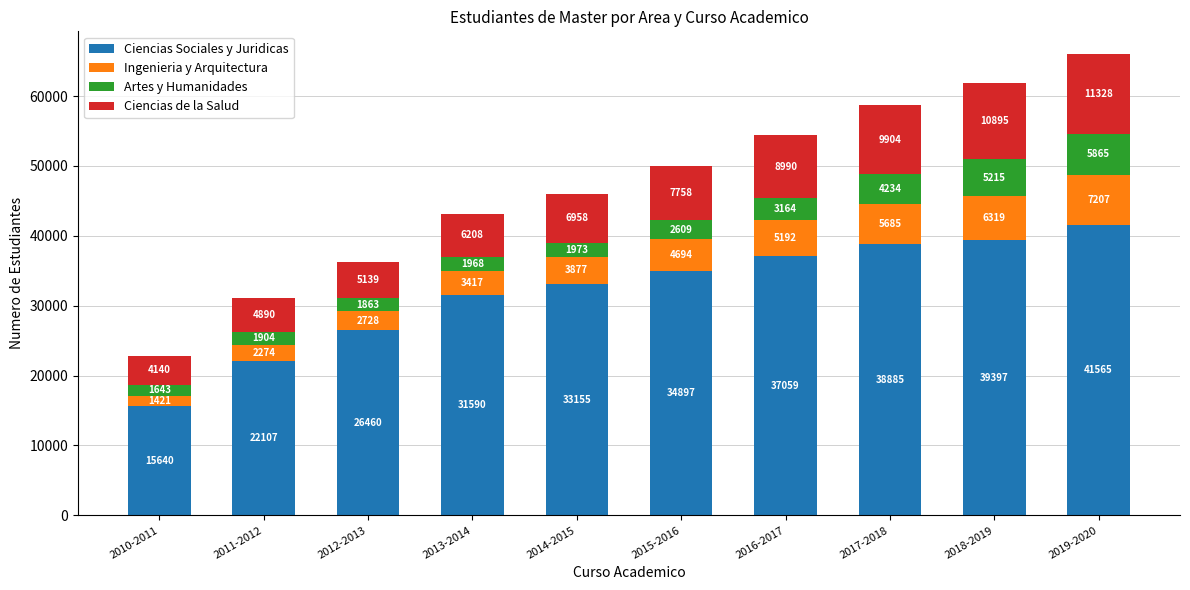

At which category is the sum across all series the highest?

2019-2020